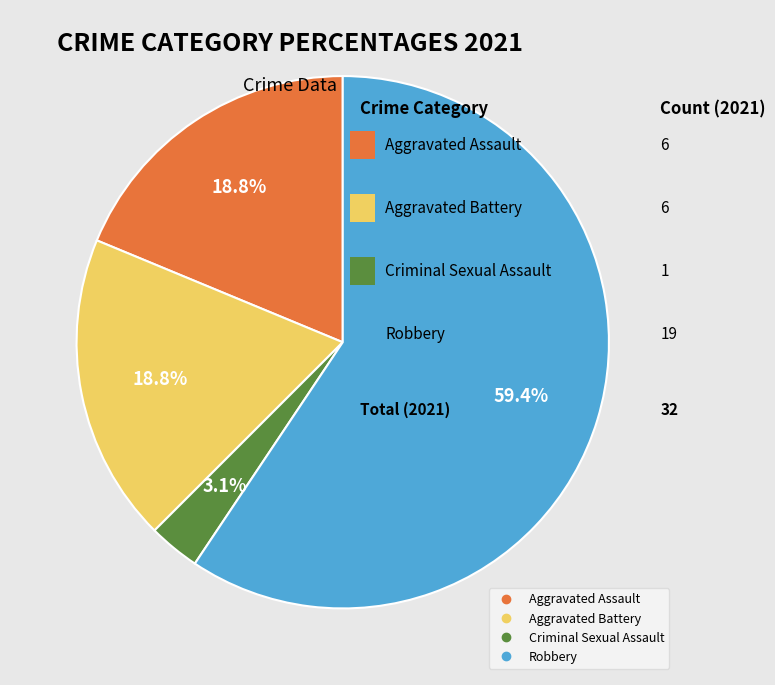

Combined, do Aggravated Assault and Robbery account for over 50%?

Yes